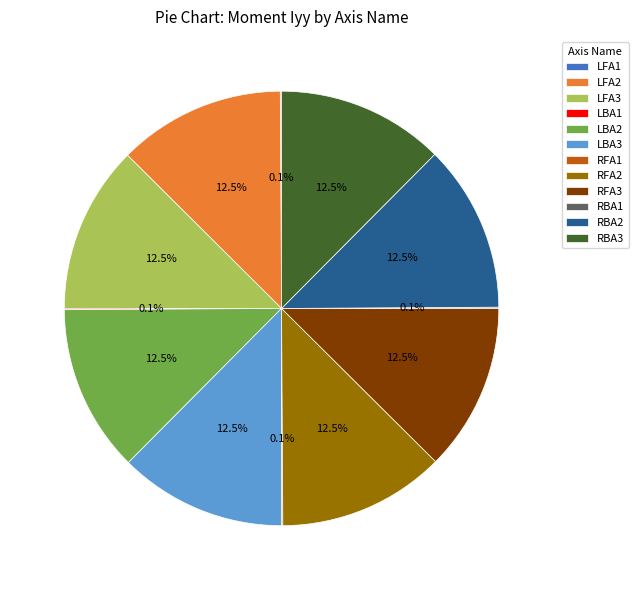

Is there any slice that represents more than half of the pie?

No